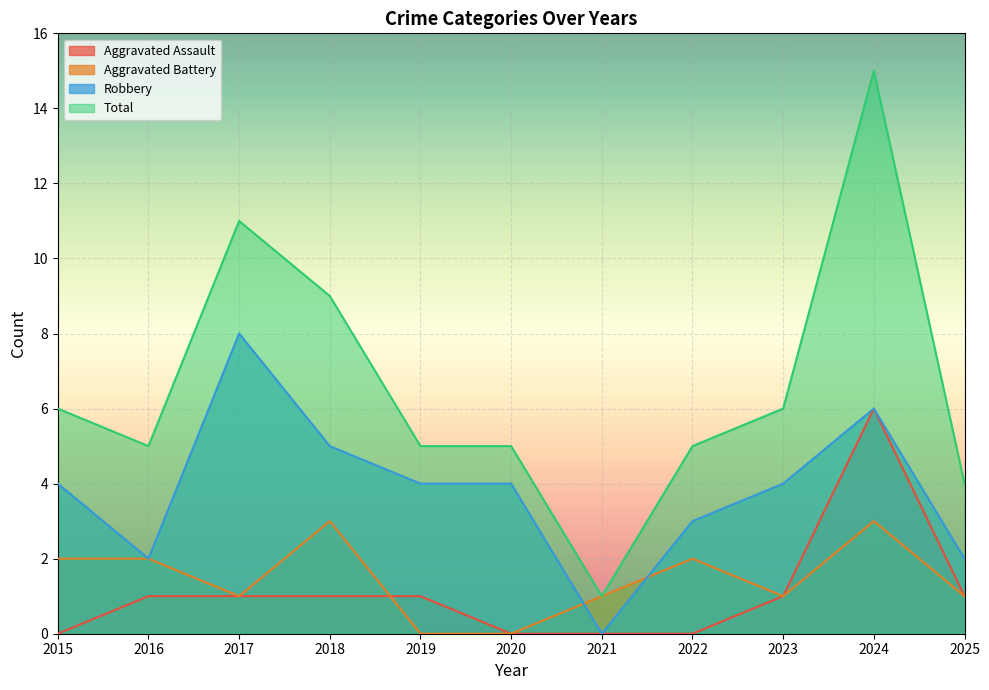

True or false: Total has more than 0 points higher than both neighbors.

True